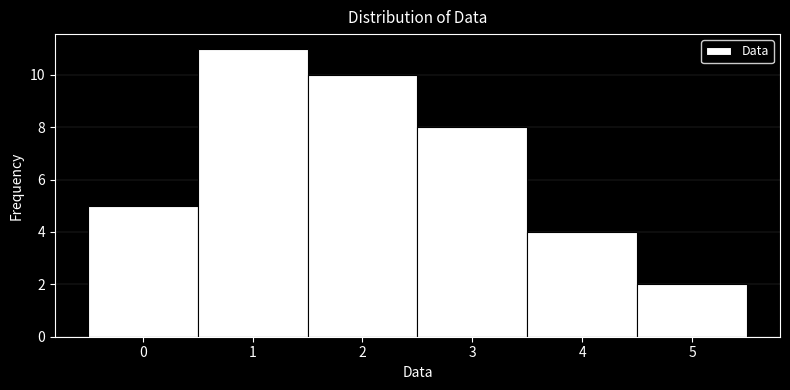

Reading left to right, transcribe this chart: for each bar, give the range it covers on the x-axis and its height. The values are not printed on the chart, so give them approximately, as read against the axis.

-0.5 to 0.5: 5
0.5 to 1.5: 11
1.5 to 2.5: 10
2.5 to 3.5: 8
3.5 to 4.5: 4
4.5 to 5.5: 2